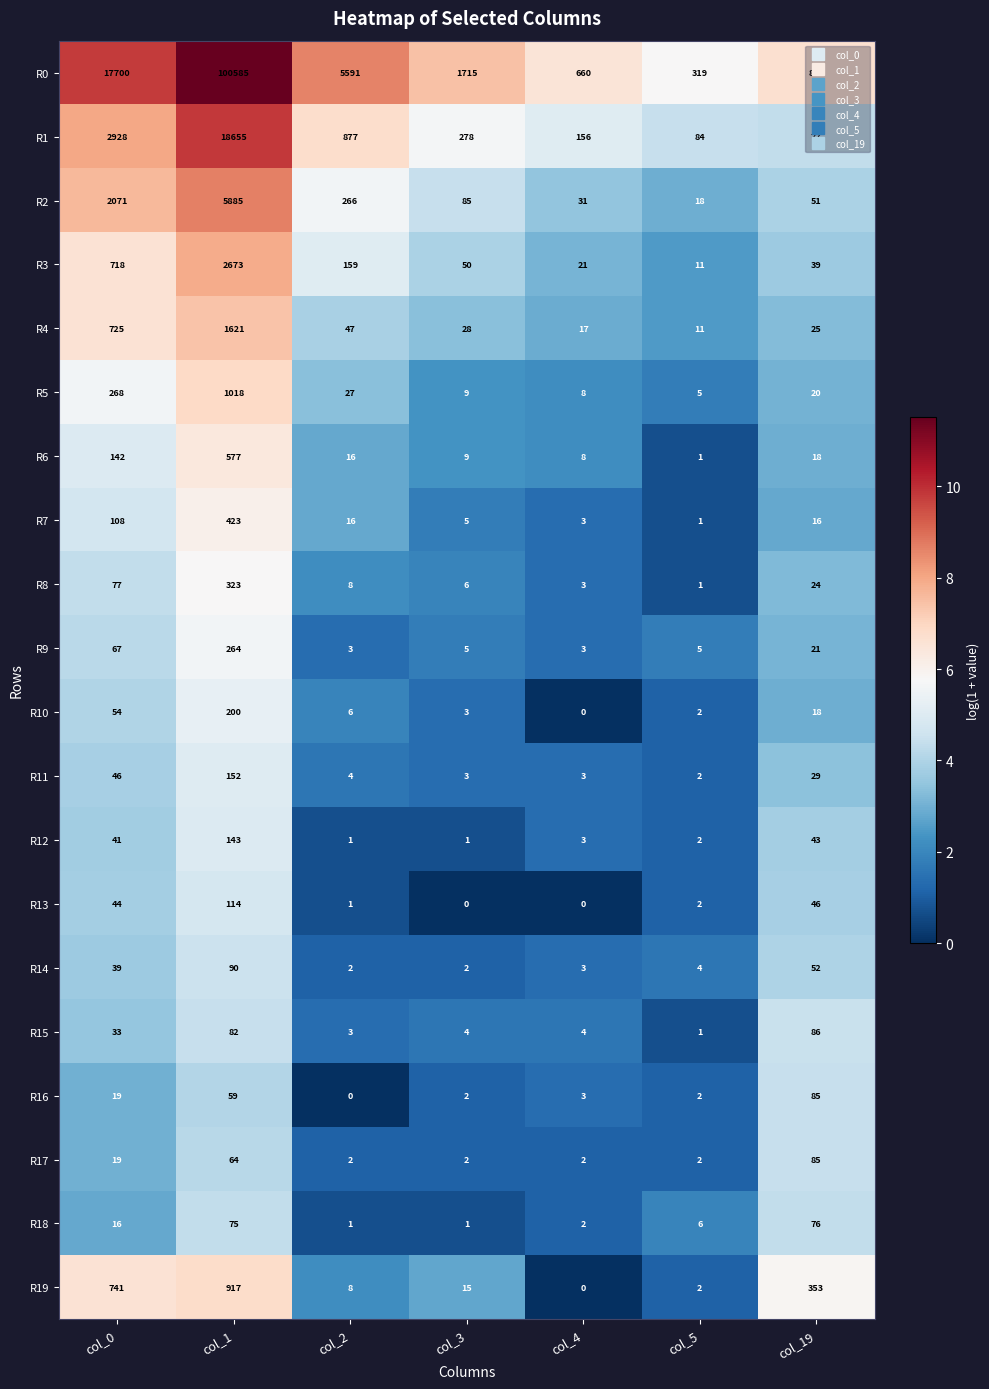

What is the sum of the R2 values at col_3 and col_5?

103